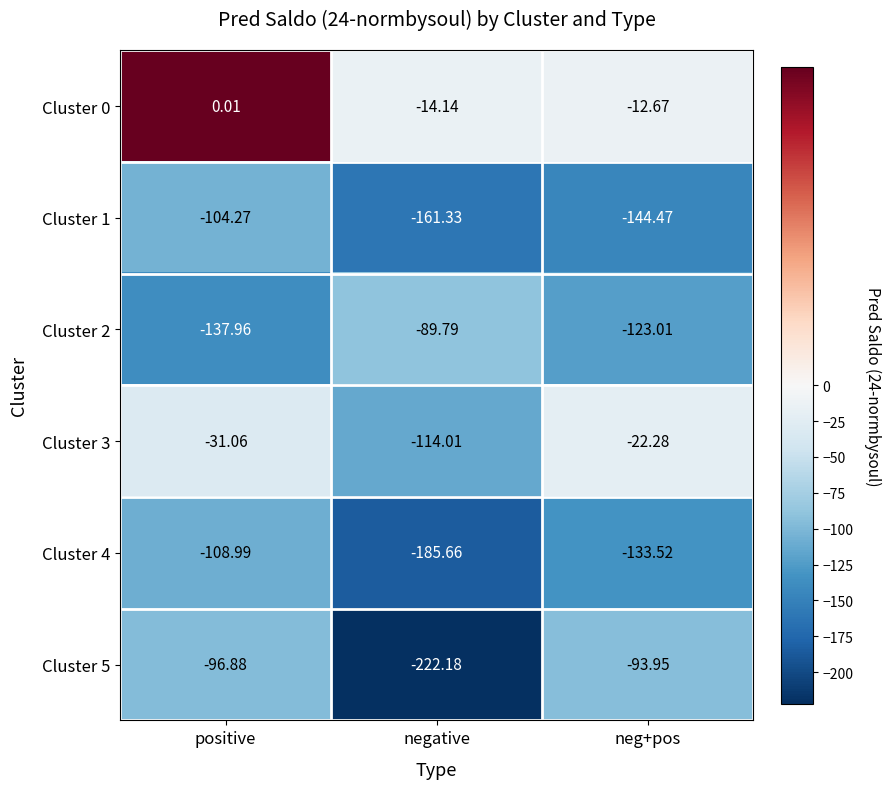

At which label is Cluster 4 closest to -147?

neg+pos